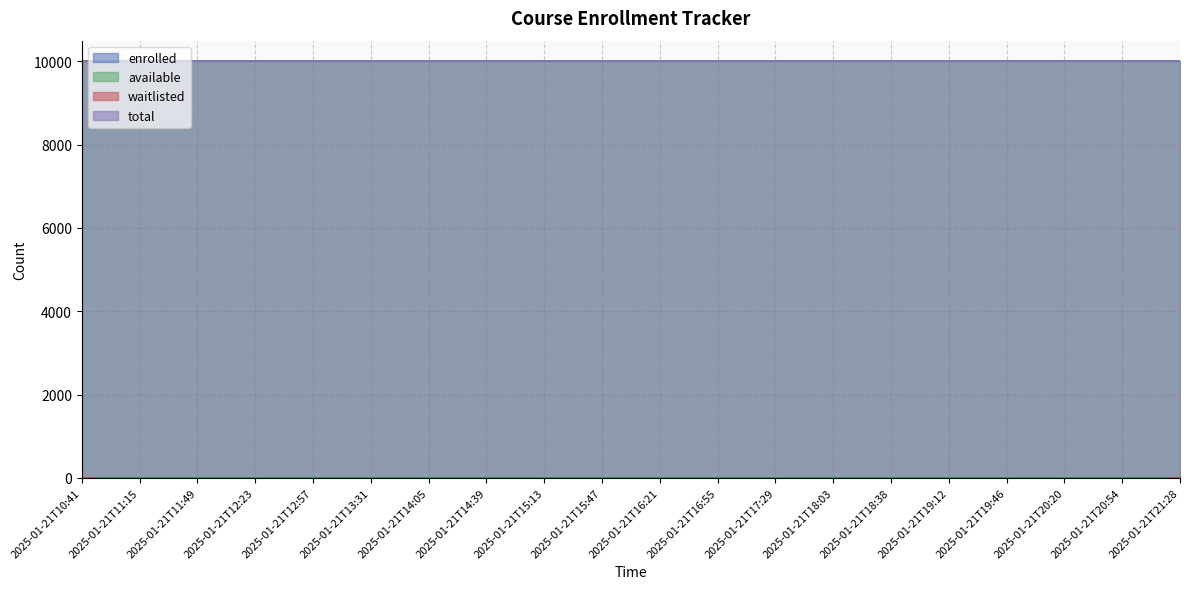

The value of available at 2025-01-21T20:20 is 2051. True or false?

False